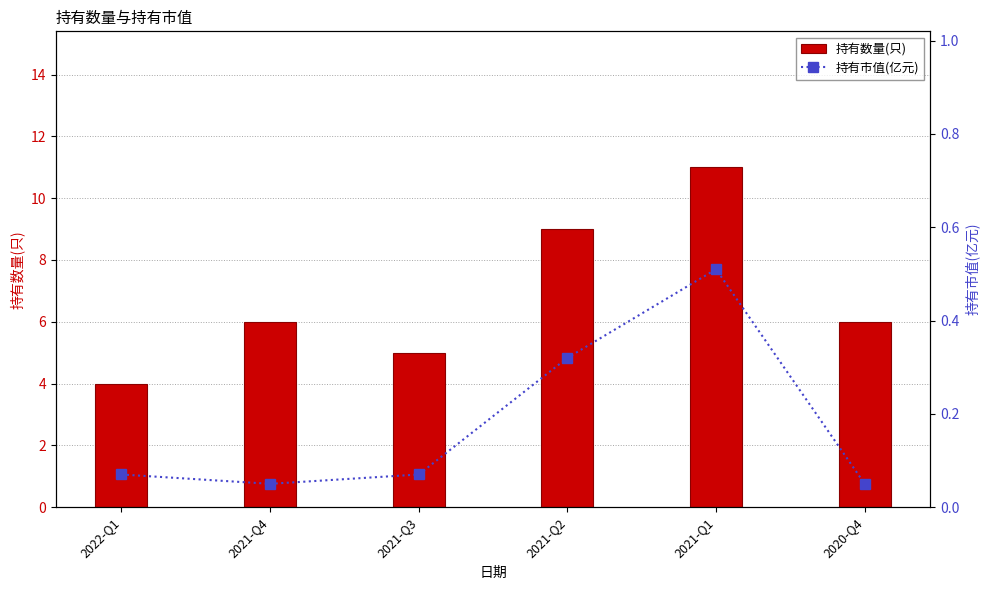

The value of 持有数量(只) at 2020-Q4 is 6.0. True or false?

True